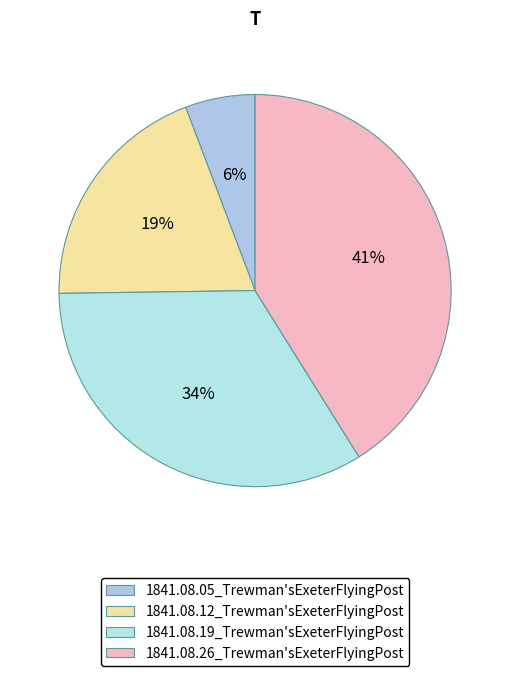

Count the number of slices in the pie.

4